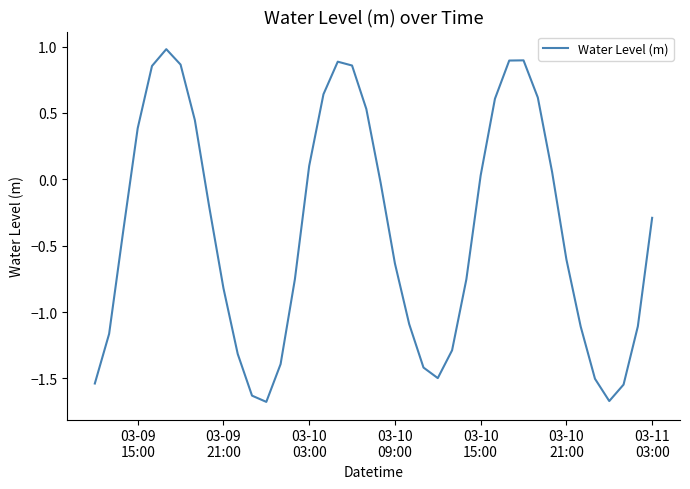

What is the minimum value shown in the chart?

-1.7